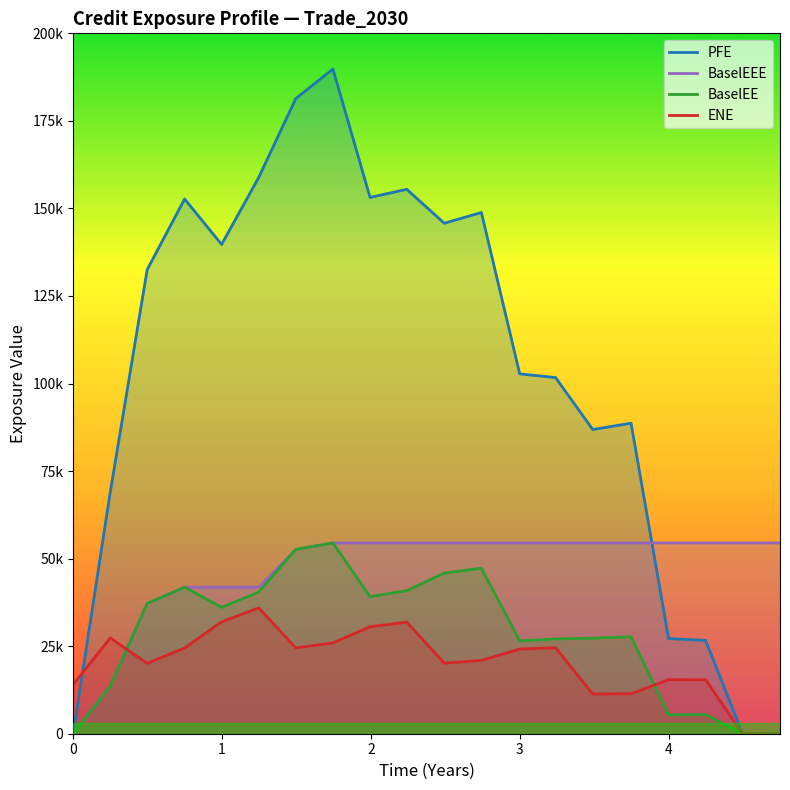

After their last crossing, which series has the higher values: PFE or ENE?

PFE